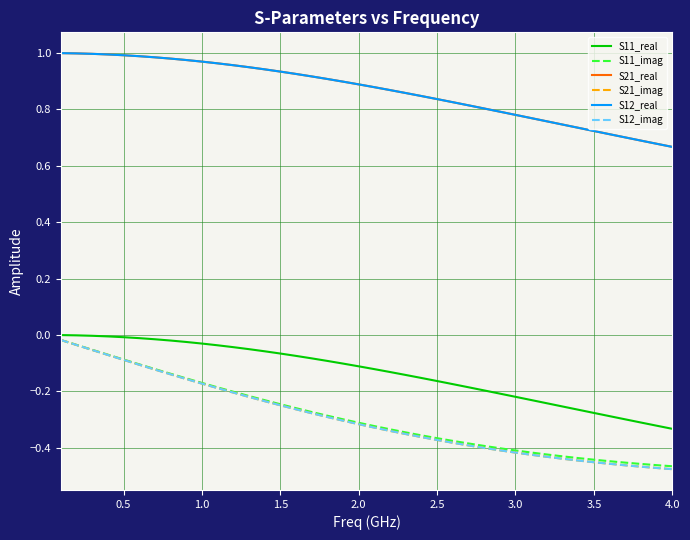

At how many categories does at least one series exceed 0?

40